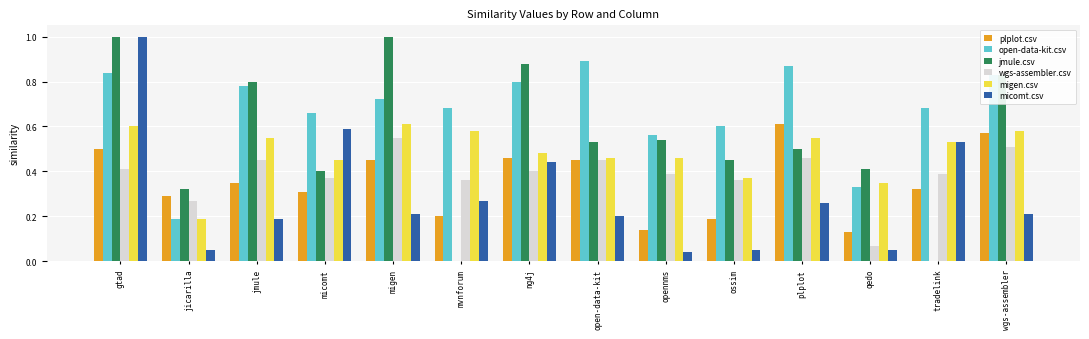

The migen.csv series shows 0.1 at ossim. True or false?

False